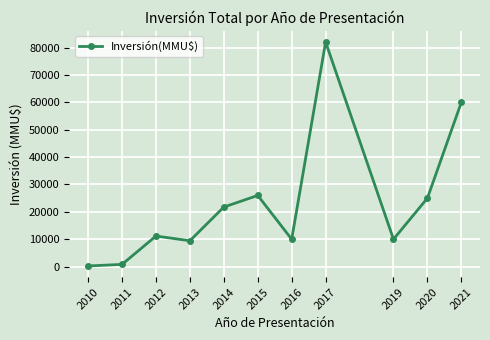

Which has a higher value, 2019 or 2014?

2014